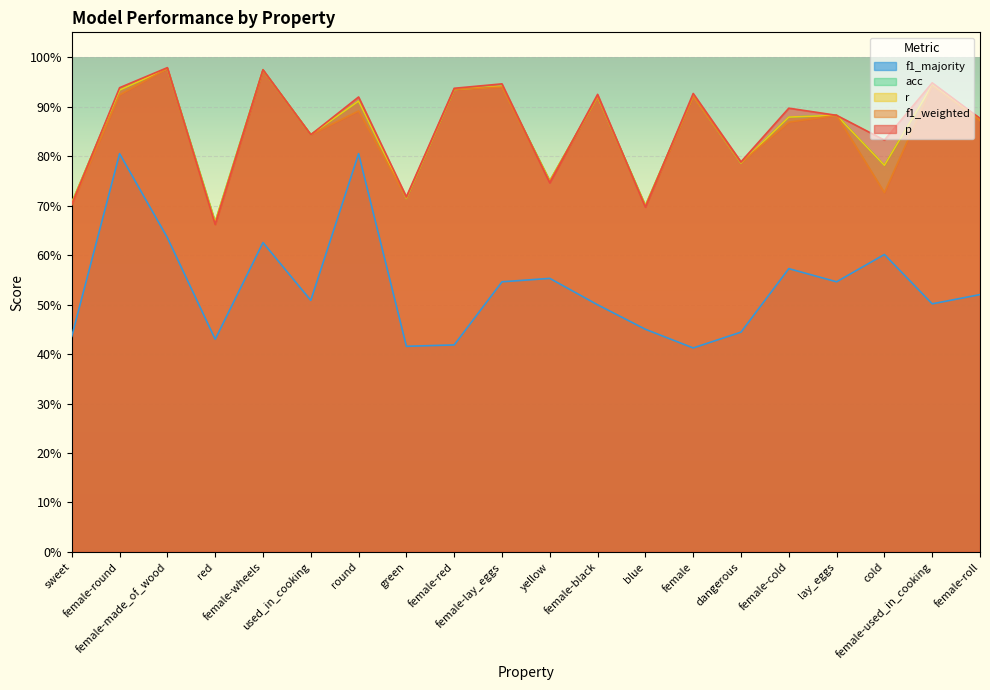

How many intersections are there between f1_weighted and acc?

8